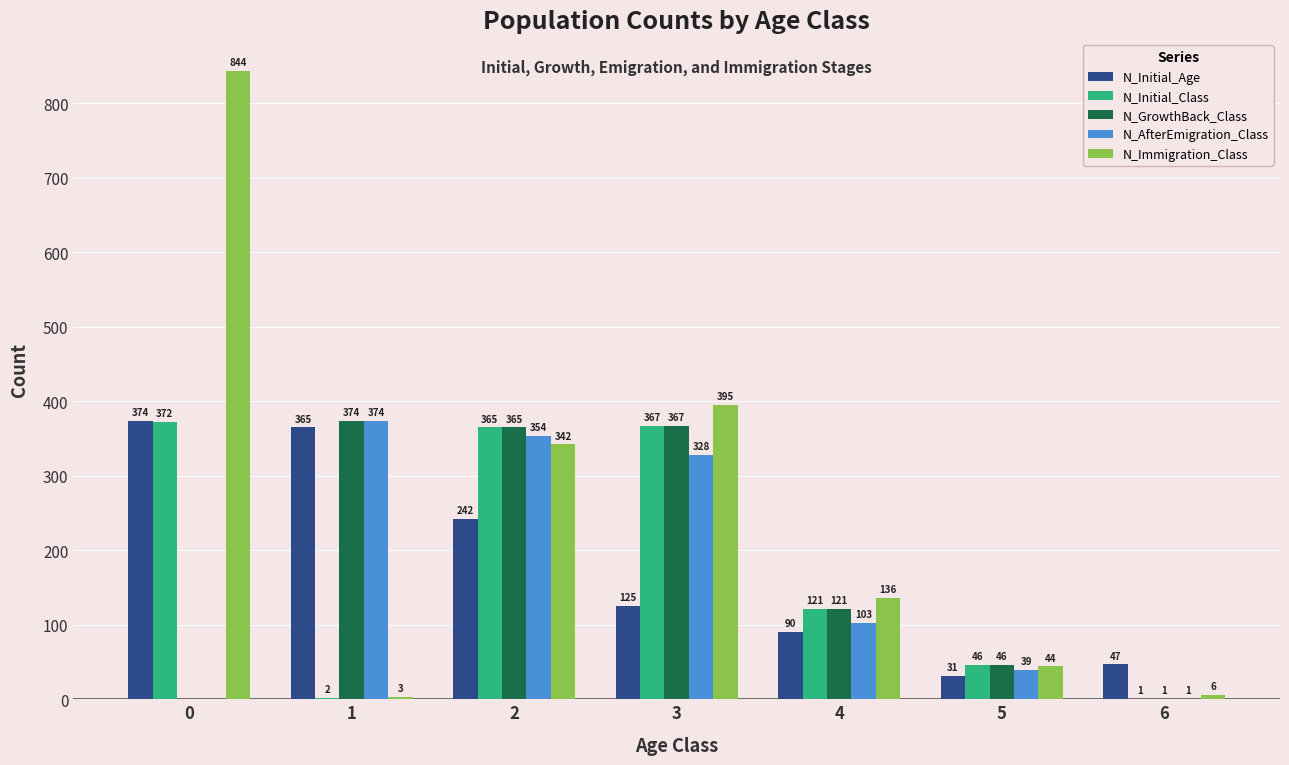

What is the sum of the N_AfterEmigration_Class values at 1 and 5?

413